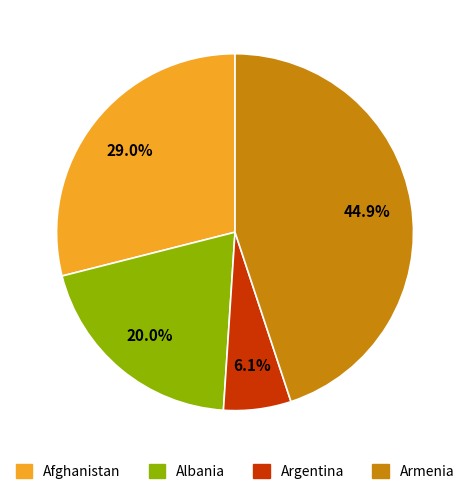

What is the ratio of the value at Afghanistan to the value at Albania?

1.4